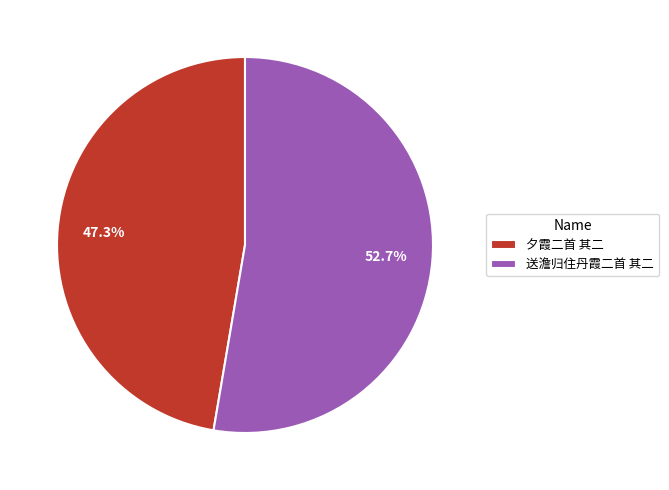

True or false: 送澹归住丹霞二首 其二 accounts for 53% of the total.

True